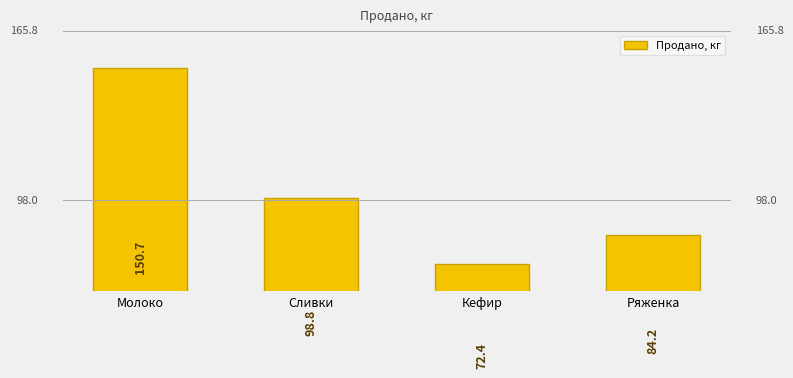

What is the label of the 1st bar from the left?

Молоко